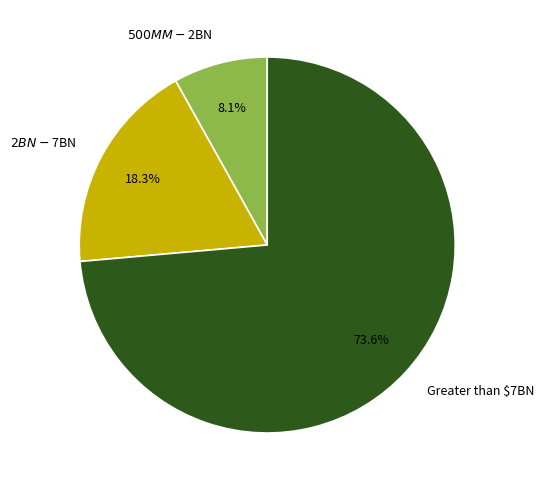

To the nearest percent, what is the combined percentage of $500MM - $2BN and $2BN - $7BN?

26%